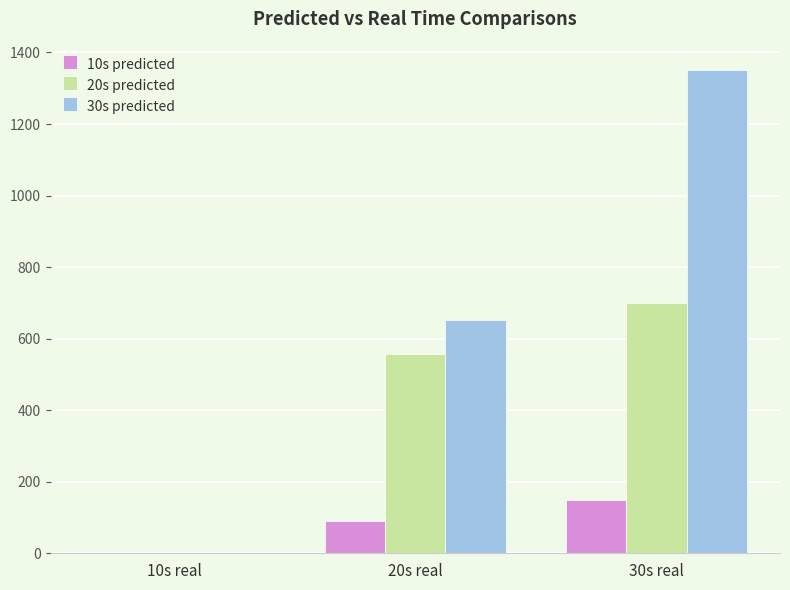

How many data points does each series have?

3